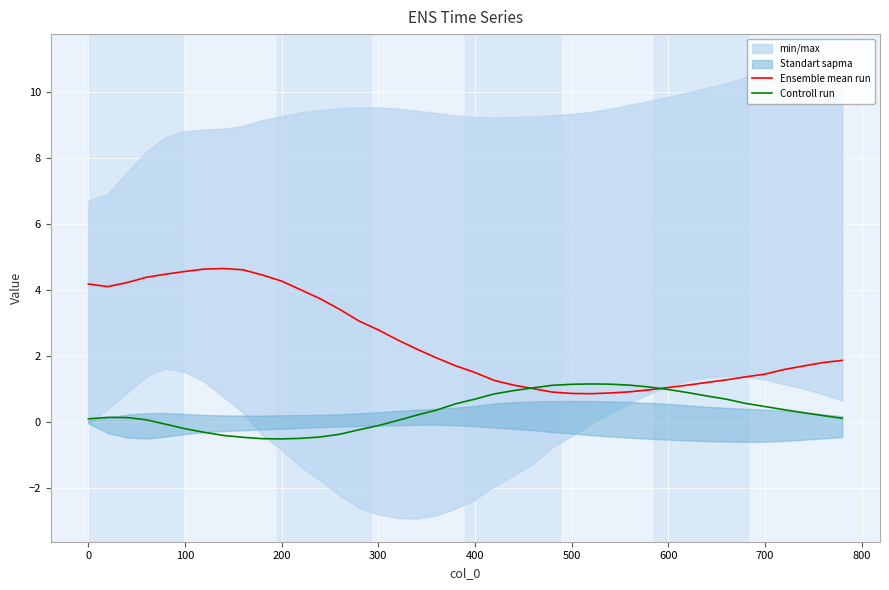

The value of Ensemble mean run at 500 is 0.9. True or false?

True